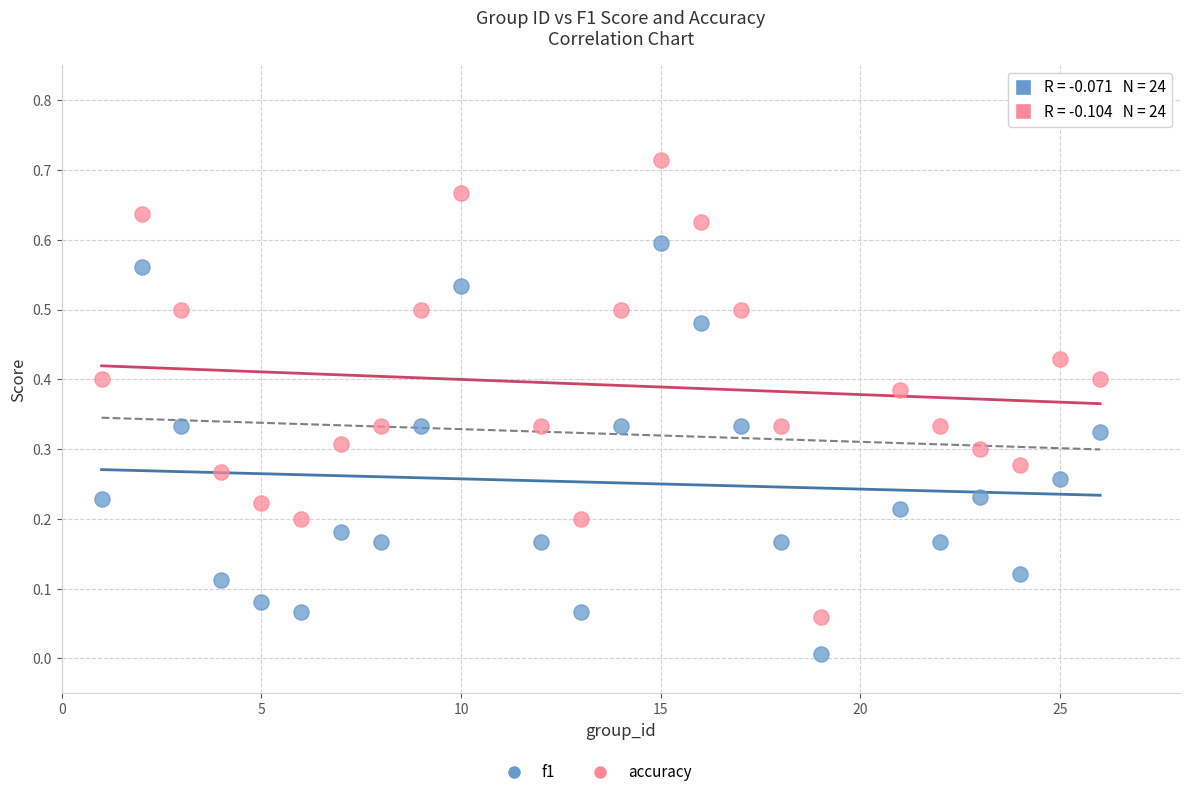

Which series contains the lowest Y value?

f1